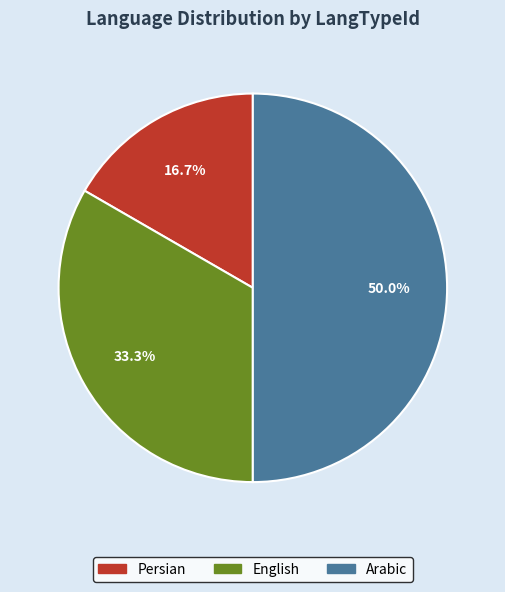

How many slices are in this pie chart?

3